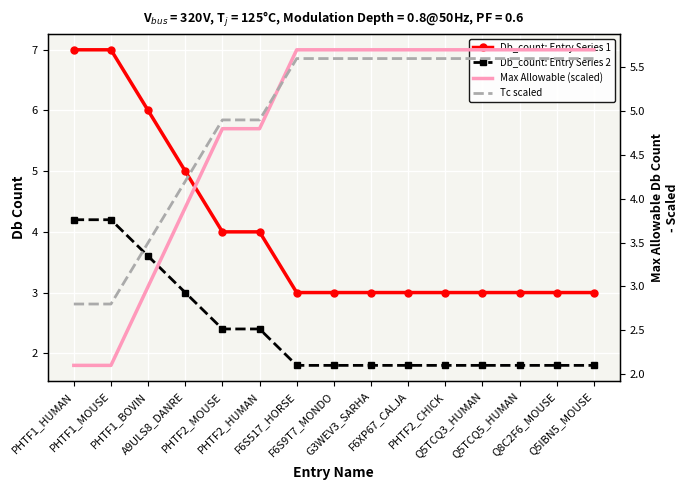

Reading right to left, transcribe all the data shown in this chart.

Db_count: Entry Series 1: Q5IBN5_MOUSE=3.0	Q8C2F6_MOUSE=3.0	Q5TCQ5_HUMAN=3.0	Q5TCQ3_HUMAN=3.0	PHTF2_CHICK=3.0	F6XP67_CALJA=3.0	G3WEV3_SARHA=3.0	F6S9T7_MONDO=3.0	F6S517_HORSE=3.0	PHTF2_HUMAN=4.0	PHTF2_MOUSE=4.0	A9ULS8_DANRE=5.0	PHTF1_BOVIN=6.0	PHTF1_MOUSE=7.0	PHTF1_HUMAN=7.0
Db_count: Entry Series 2: Q5IBN5_MOUSE=1.8	Q8C2F6_MOUSE=1.8	Q5TCQ5_HUMAN=1.8	Q5TCQ3_HUMAN=1.8	PHTF2_CHICK=1.8	F6XP67_CALJA=1.8	G3WEV3_SARHA=1.8	F6S9T7_MONDO=1.8	F6S517_HORSE=1.8	PHTF2_HUMAN=2.4	PHTF2_MOUSE=2.4	A9ULS8_DANRE=3.0	PHTF1_BOVIN=3.6	PHTF1_MOUSE=4.2	PHTF1_HUMAN=4.2
Max Allowable (scaled): Q5IBN5_MOUSE=5.7	Q8C2F6_MOUSE=5.7	Q5TCQ5_HUMAN=5.7	Q5TCQ3_HUMAN=5.7	PHTF2_CHICK=5.7	F6XP67_CALJA=5.7	G3WEV3_SARHA=5.7	F6S9T7_MONDO=5.7	F6S517_HORSE=5.7	PHTF2_HUMAN=4.8	PHTF2_MOUSE=4.8	A9ULS8_DANRE=3.9	PHTF1_BOVIN=3.0	PHTF1_MOUSE=2.1	PHTF1_HUMAN=2.1
Tc scaled: Q5IBN5_MOUSE=5.6	Q8C2F6_MOUSE=5.6	Q5TCQ5_HUMAN=5.6	Q5TCQ3_HUMAN=5.6	PHTF2_CHICK=5.6	F6XP67_CALJA=5.6	G3WEV3_SARHA=5.6	F6S9T7_MONDO=5.6	F6S517_HORSE=5.6	PHTF2_HUMAN=4.9	PHTF2_MOUSE=4.9	A9ULS8_DANRE=4.2	PHTF1_BOVIN=3.5	PHTF1_MOUSE=2.8	PHTF1_HUMAN=2.8